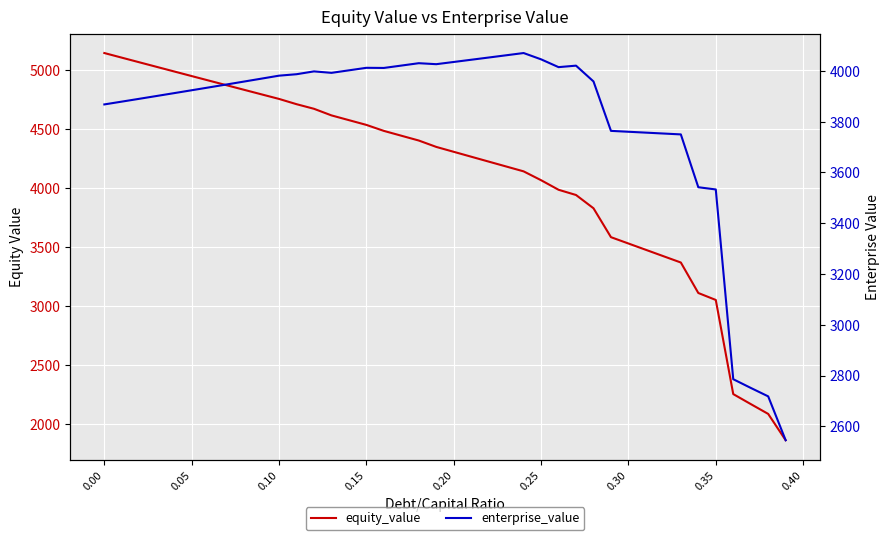

What are all the series names shown in the legend?

equity_value, enterprise_value